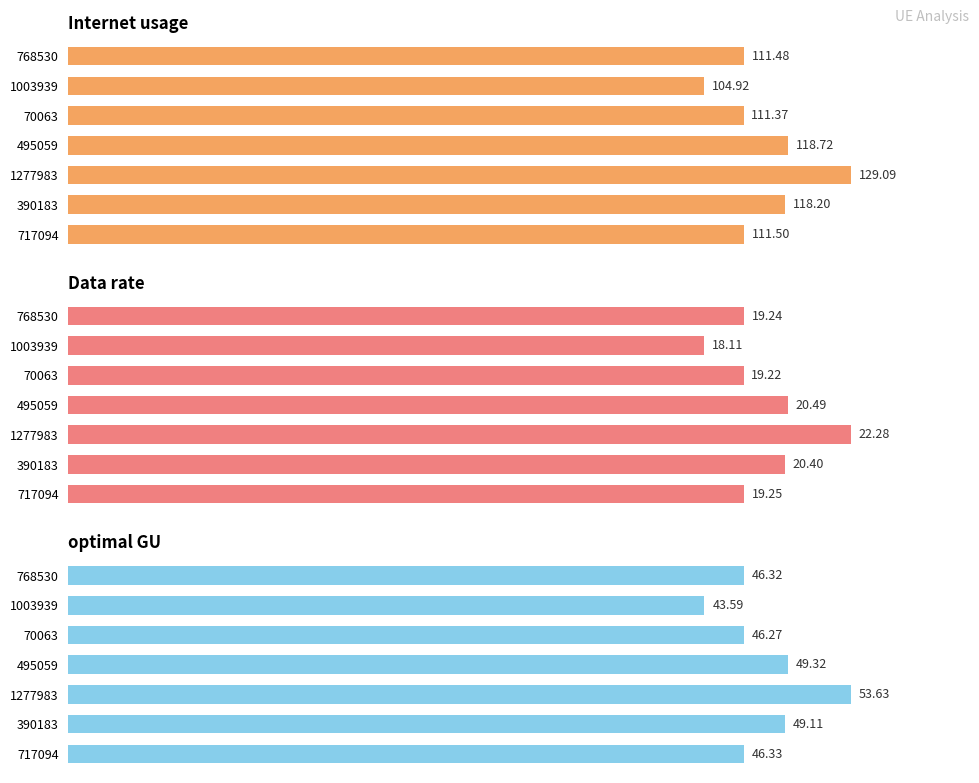

Which series has the widest spread of values?

Internet usage